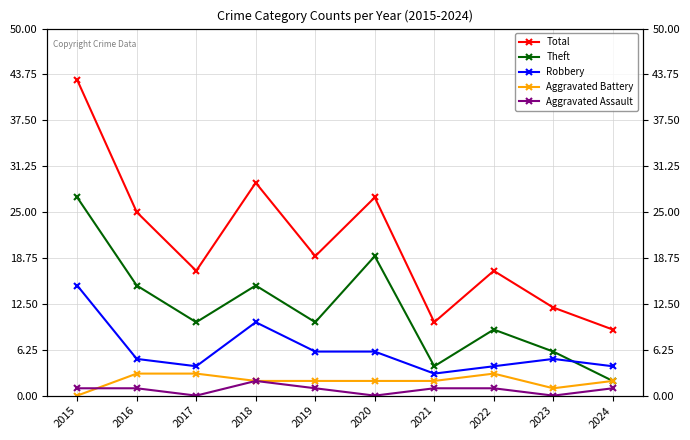

True or false: Robbery and Aggravated Assault cross at least once.

False